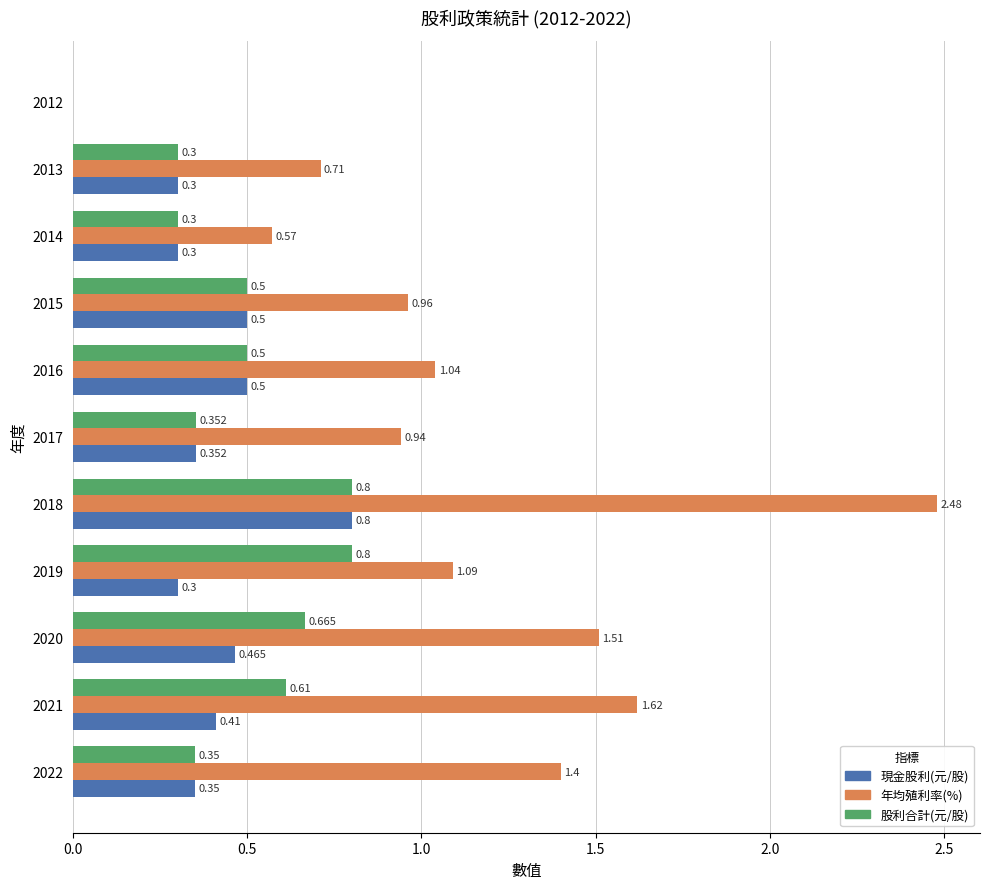

Between 2017 and 2013, which series saw the biggest shift?

年均殖利率(%)